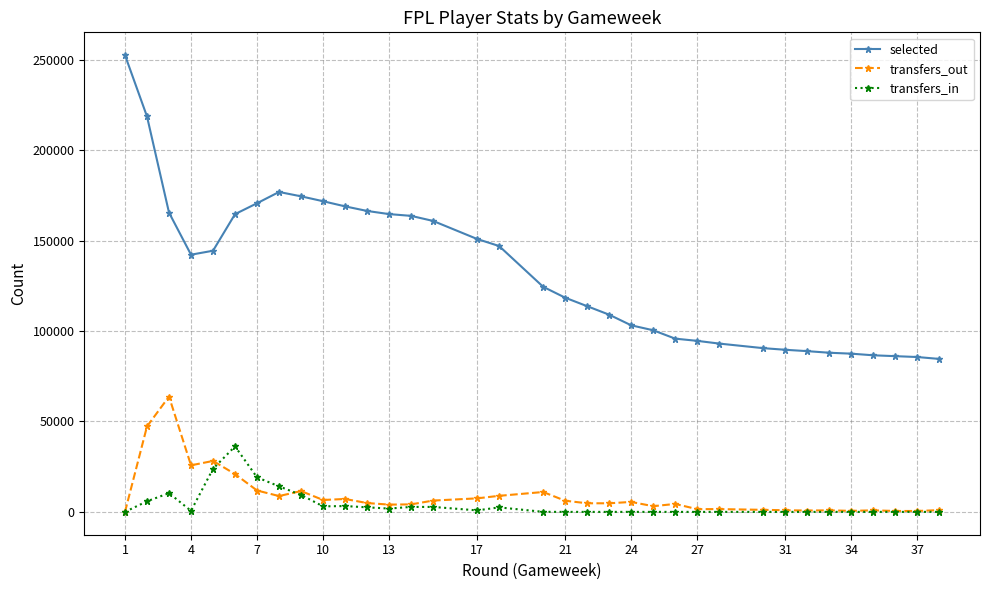

What are all the series names shown in the legend?

selected, transfers_out, transfers_in